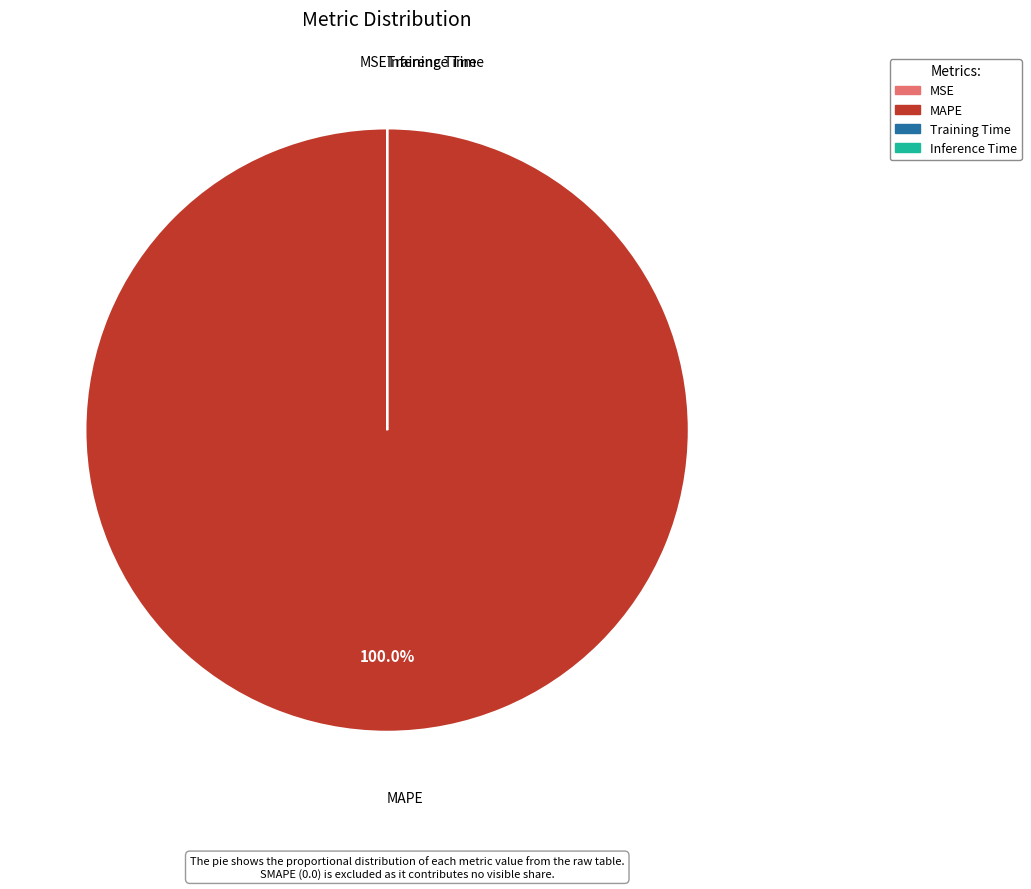

To the nearest percent, what is the average slice percentage?

25%